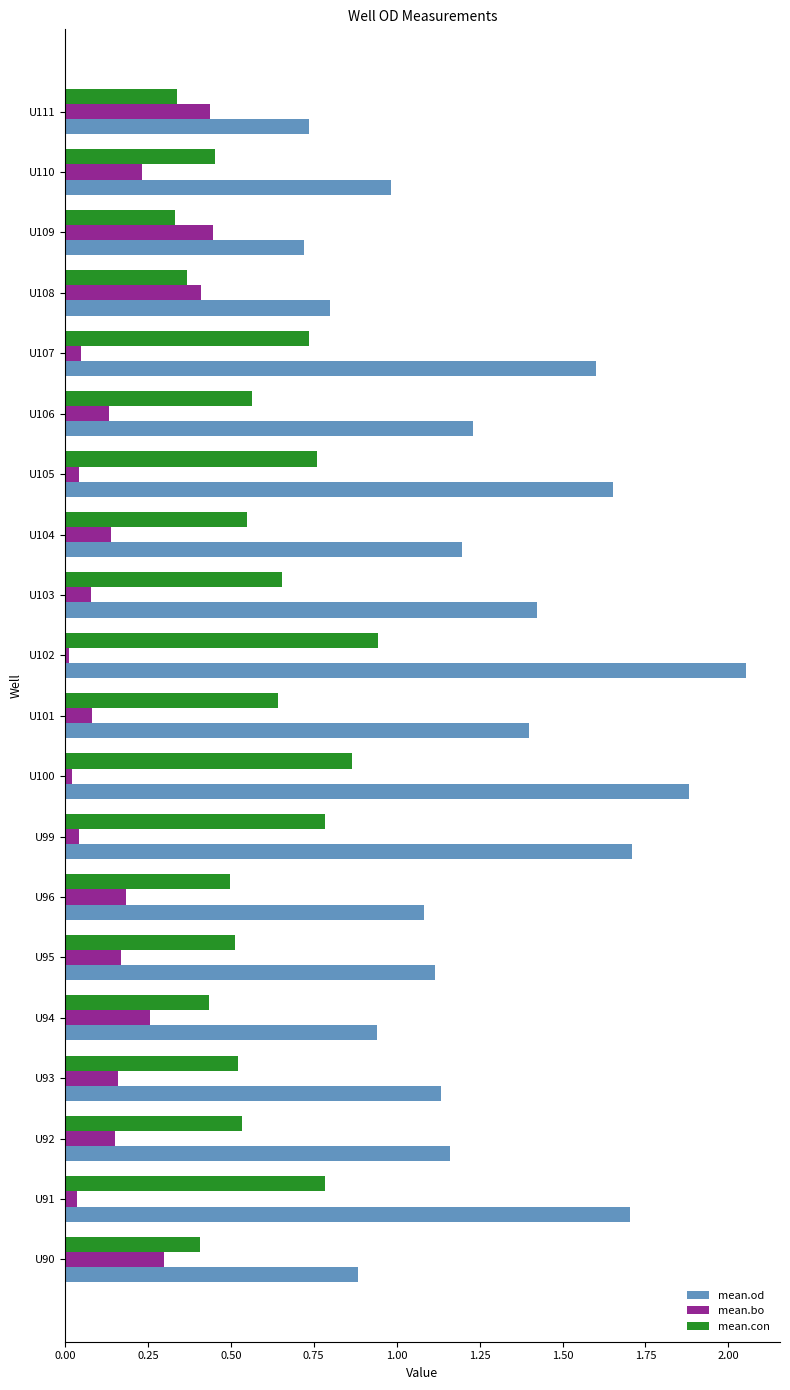

At which category is the sum across all series the highest?

U102